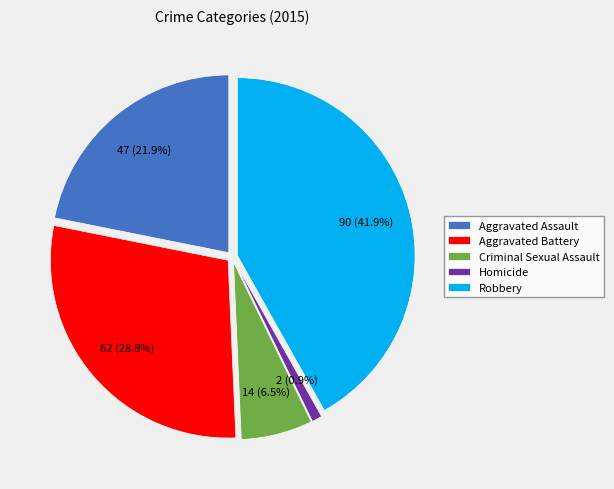

What percentage is the Aggravated Assault slice, to the nearest percent?

22%